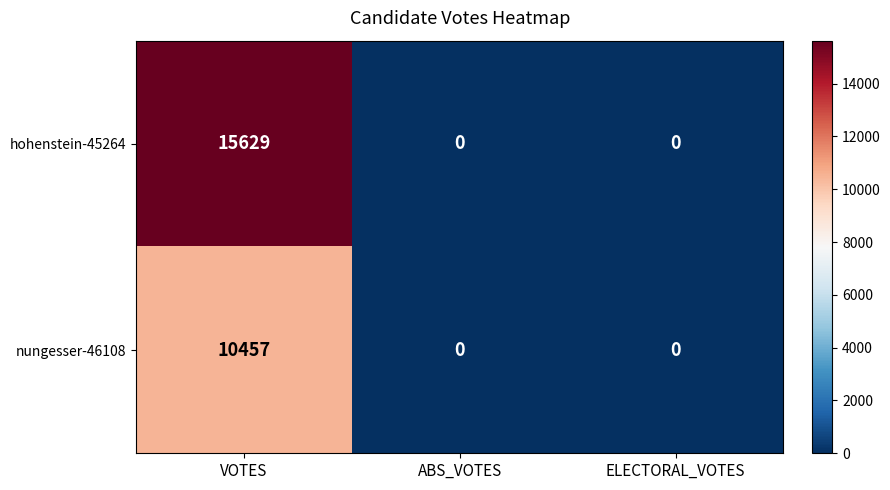

What is the average value of the hohenstein-45264 series?

5210